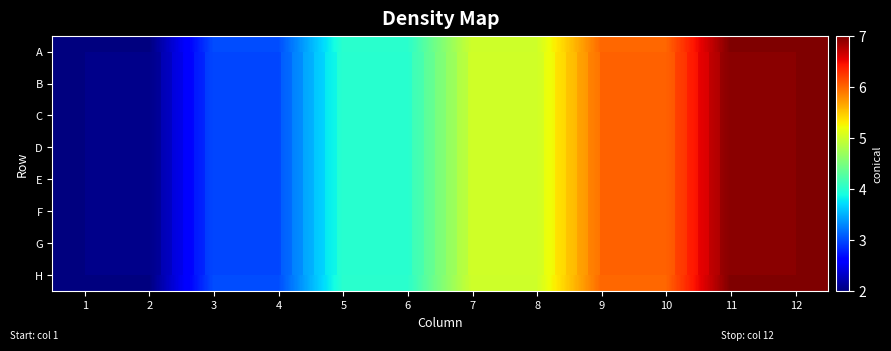

Rank the series at 6 from lowest to highest value.

A, B, C, D, E, F, G, H